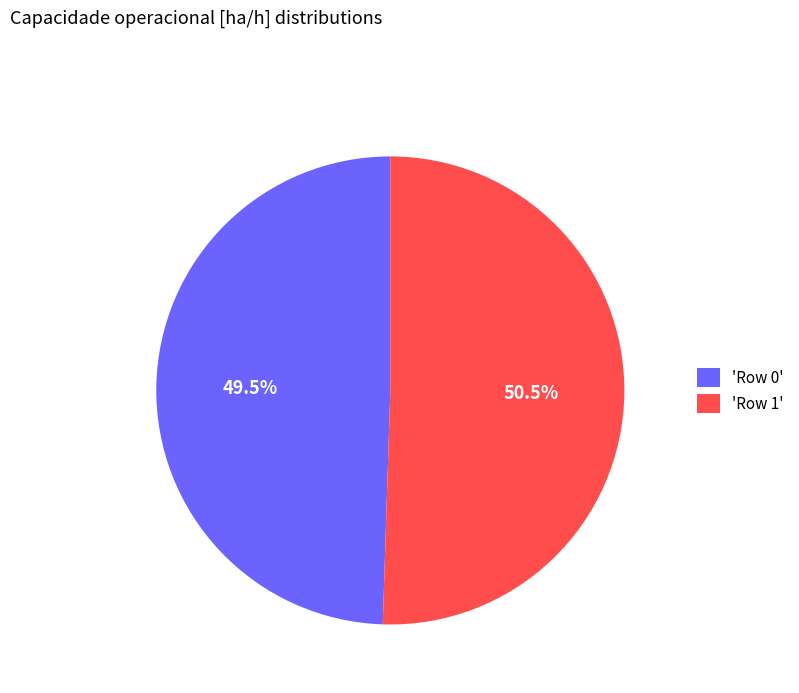

Is there any slice that represents more than half of the pie?

Yes